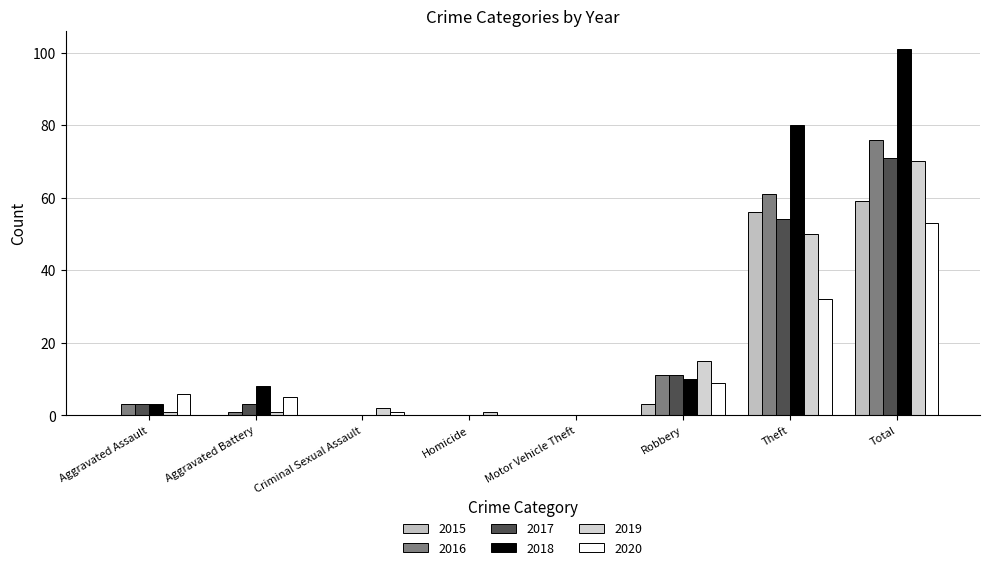

Are the bars horizontal?

No